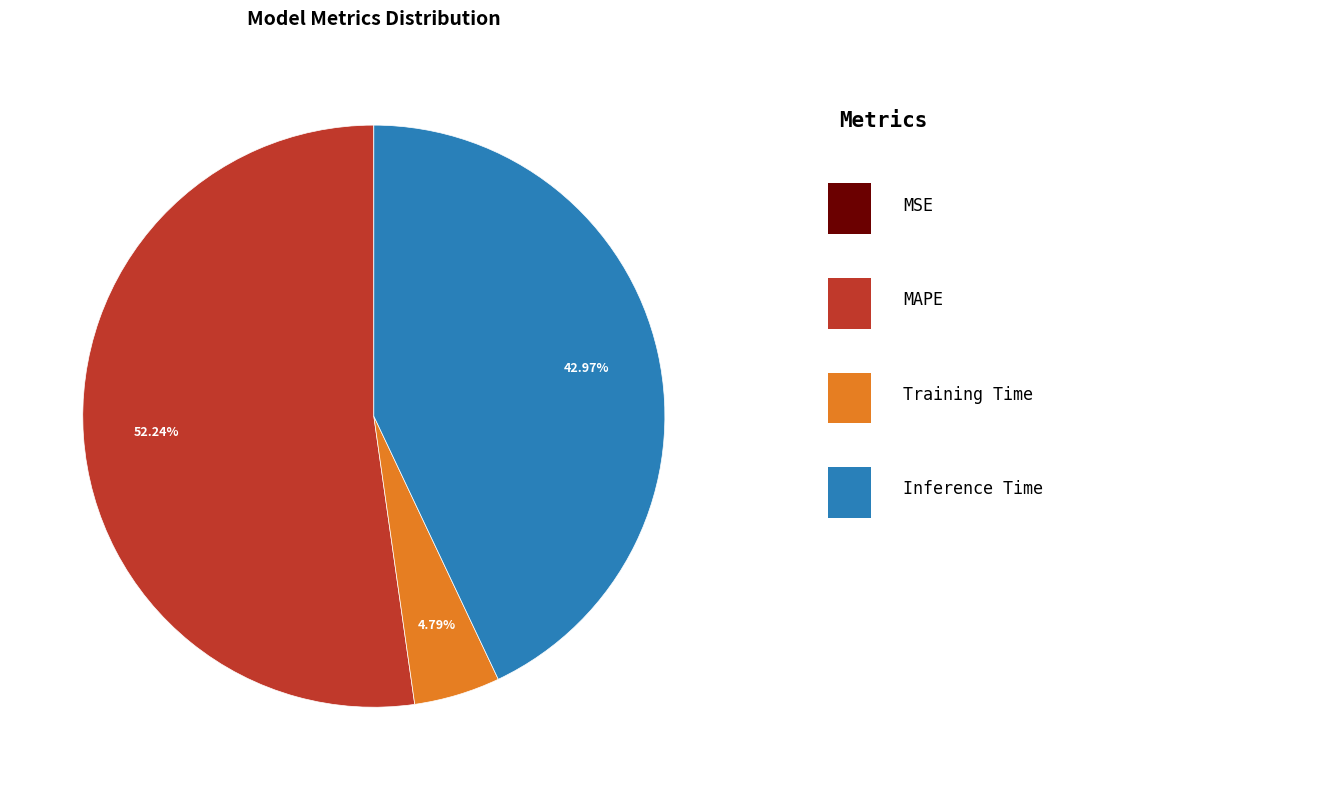

Does any single category account for the majority?

Yes